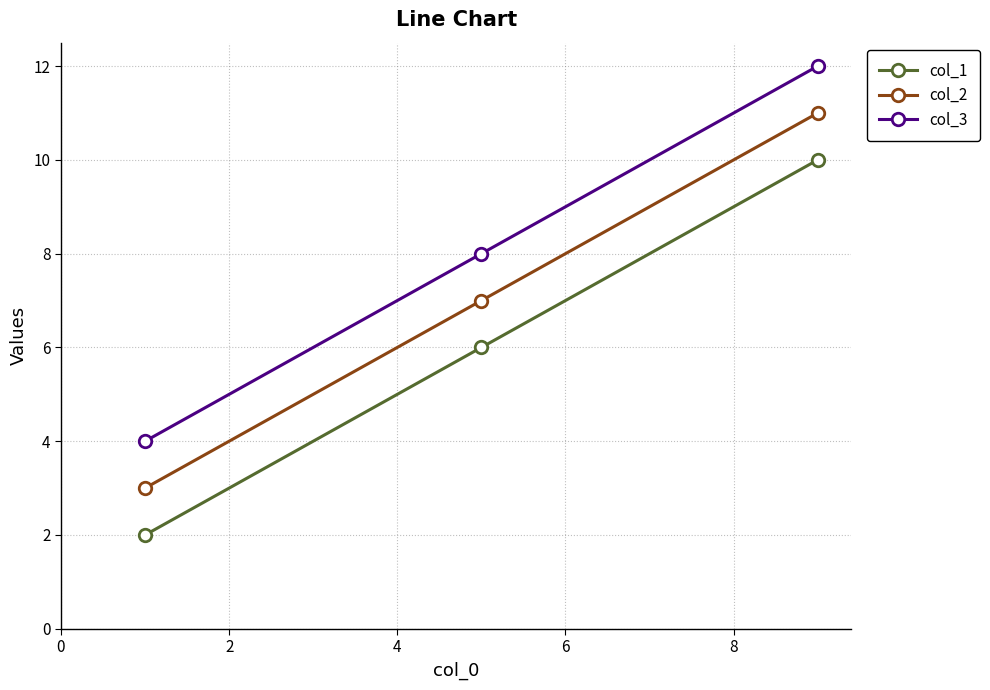

Which series has the largest total across all categories?

col_3